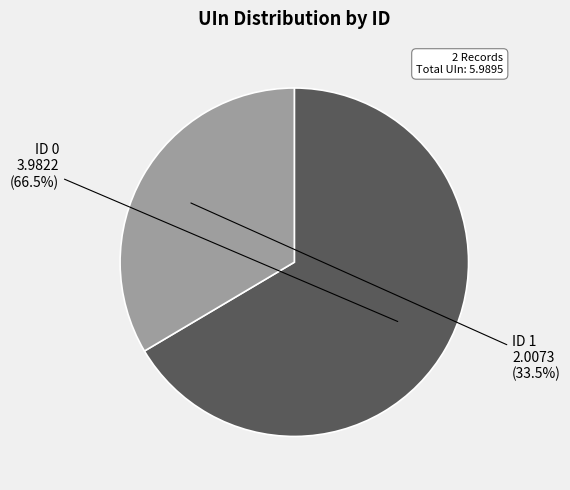

Is there any slice that represents more than half of the pie?

Yes